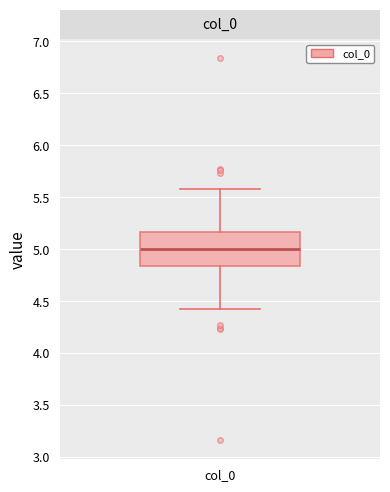

Read this box plot against the y-axis: the position of the median line, the range covered by the box, and the ends of both whiskers. The values are not printed on the chart, so give them approximately, as read against the axis.

median 5.00, box 4.85 to 5.15, whiskers 4.40 to 5.60